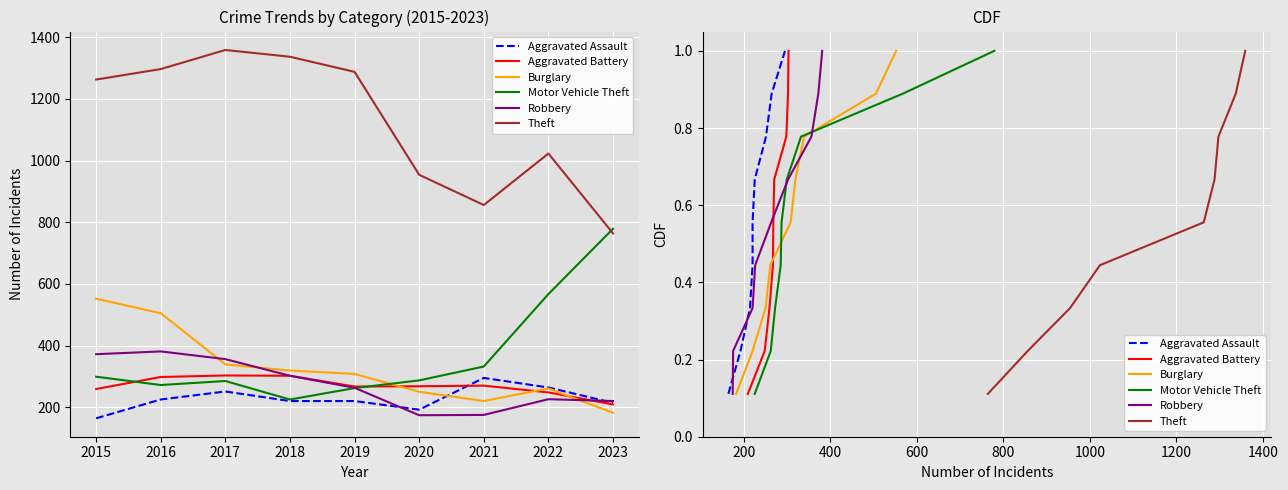

Is the value of Motor Vehicle Theft at 2016 greater than the value of Burglary at 2017?

No